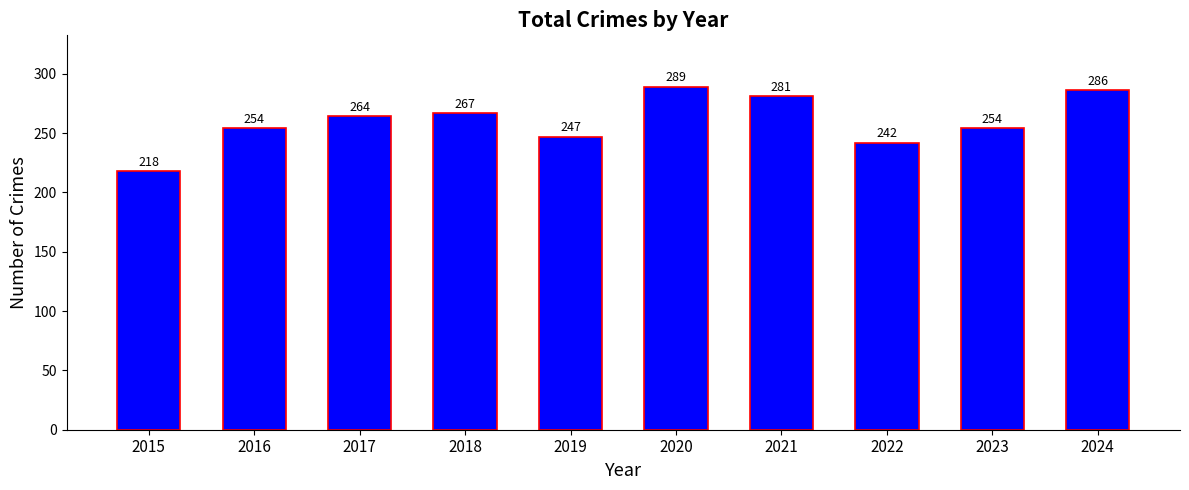

Which label corresponds to the largest value in the chart?

2020